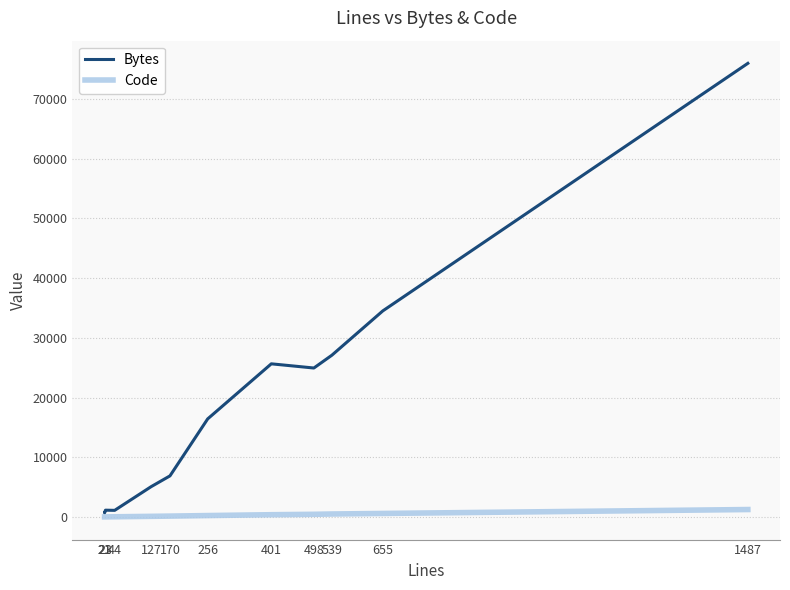

Reading right to left, what are all the values shown in this chart?

Bytes: 75992	34514	27092	24948	25650	16426	6875	5065	1101	1130	673	727
Code: 1238	581	491	438	371	229	138	97	25	4	3	3